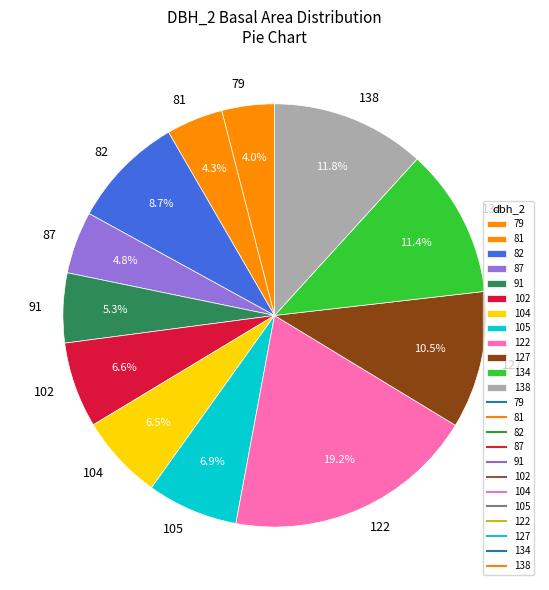

To the nearest percent, what portion does 79 represent?

4%